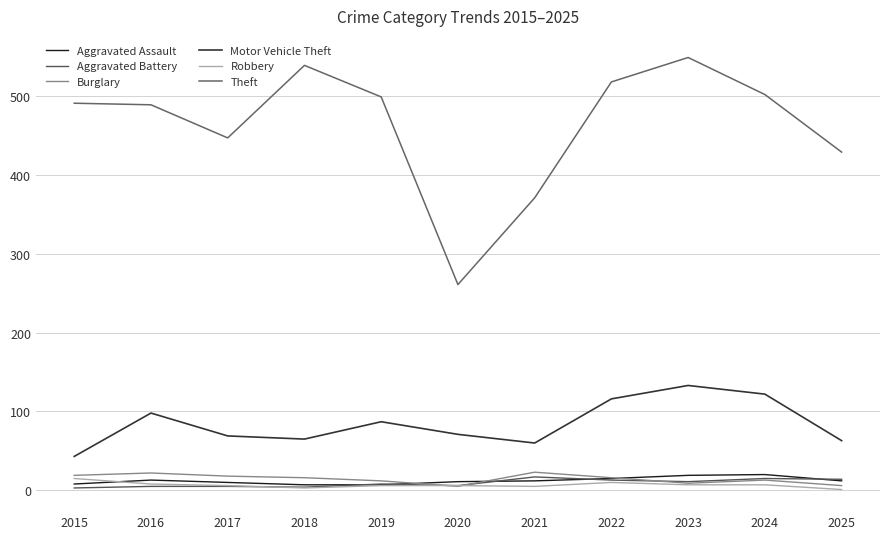

True or false: Theft and Aggravated Assault intersect in this chart.

False